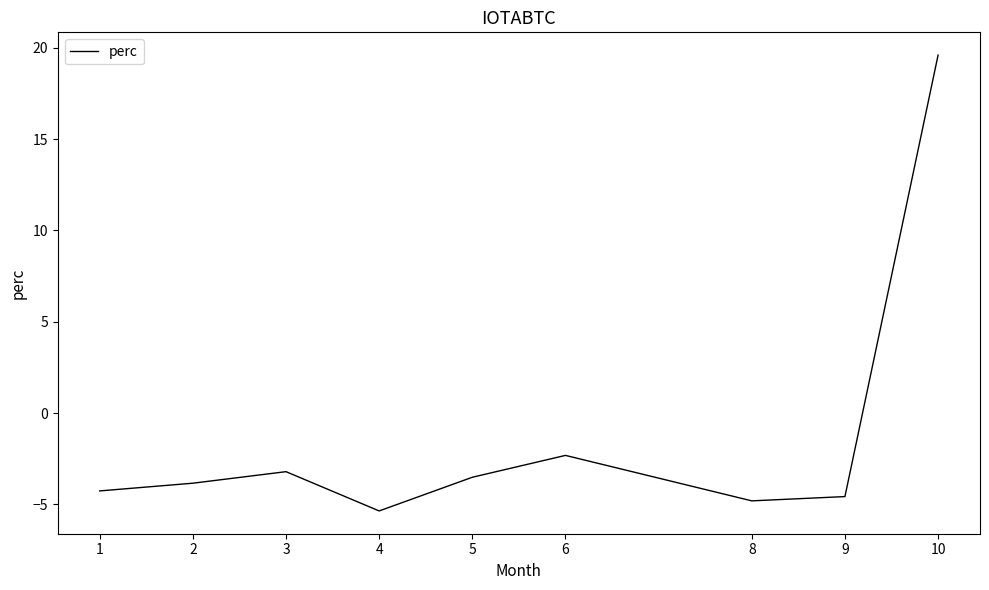

The value at 9 is -7.4. True or false?

False